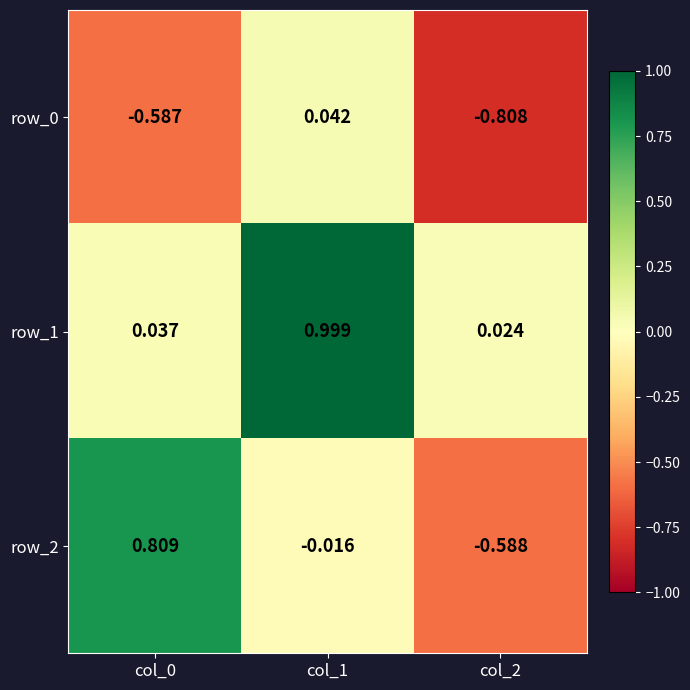

What is the maximum value shown in the chart?

1.0